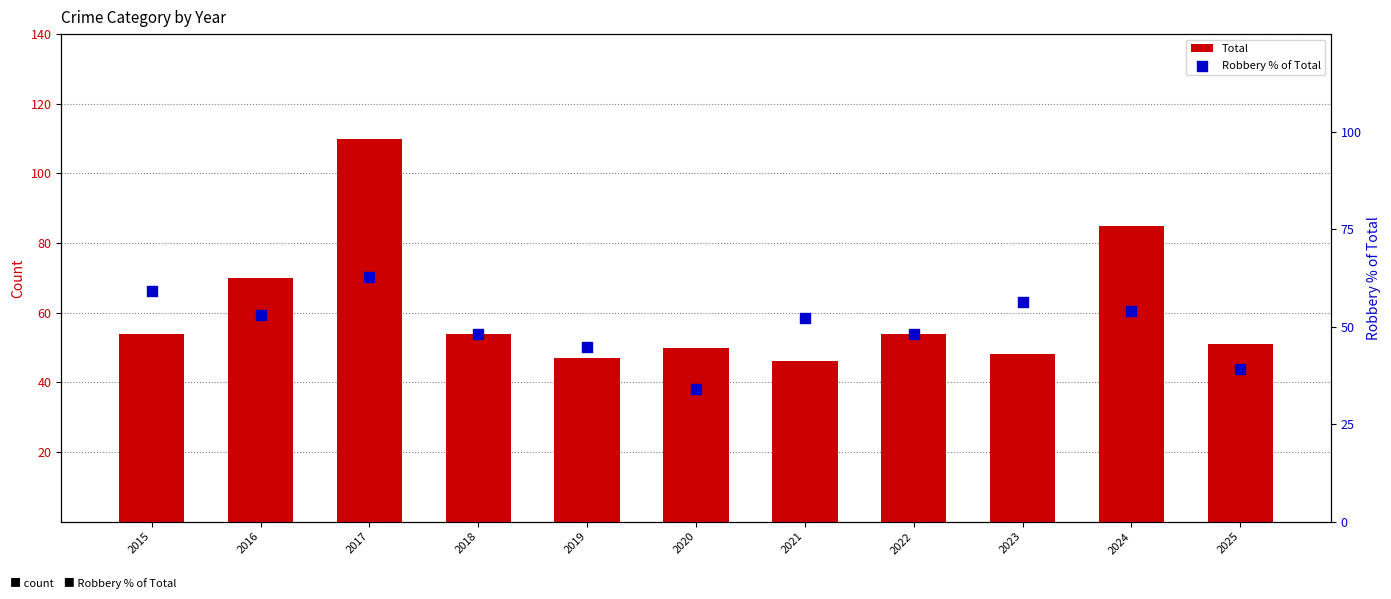

What are all the series names shown in the legend?

Total, Robbery % of Total